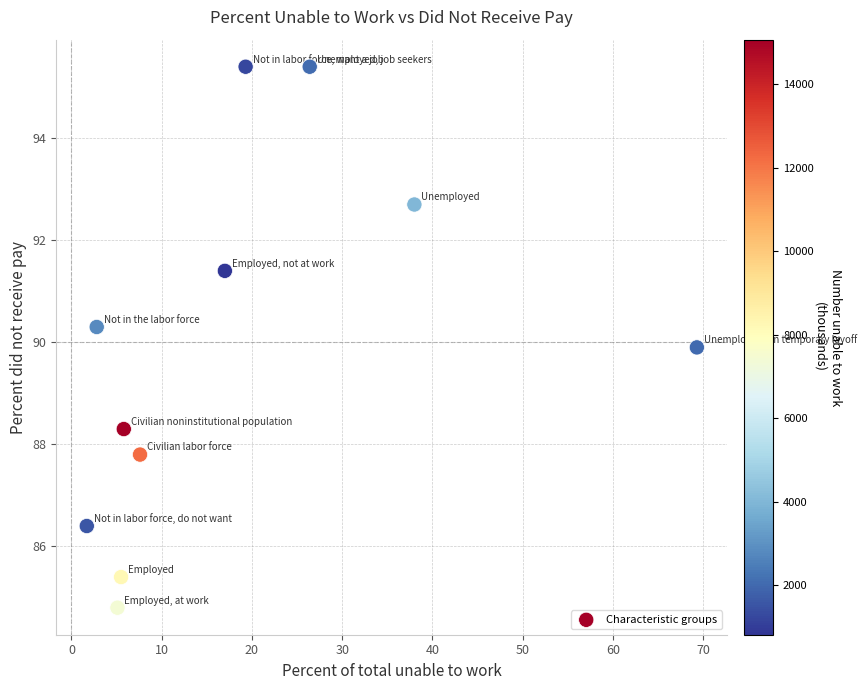

What is the range of X values (max minus min)?

67.6